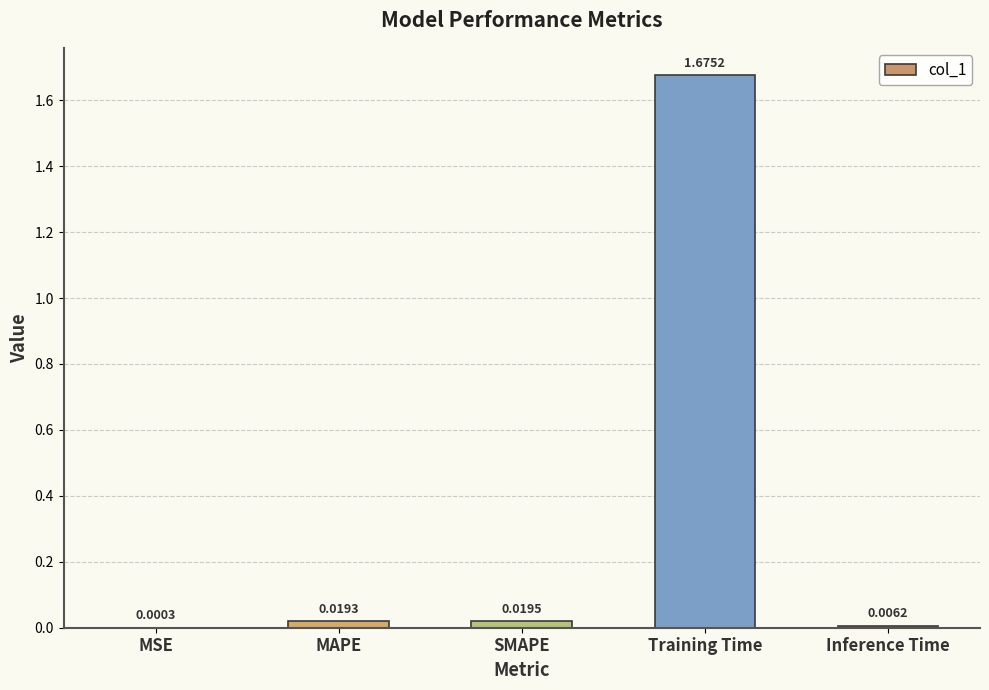

Are the bars horizontal?

No